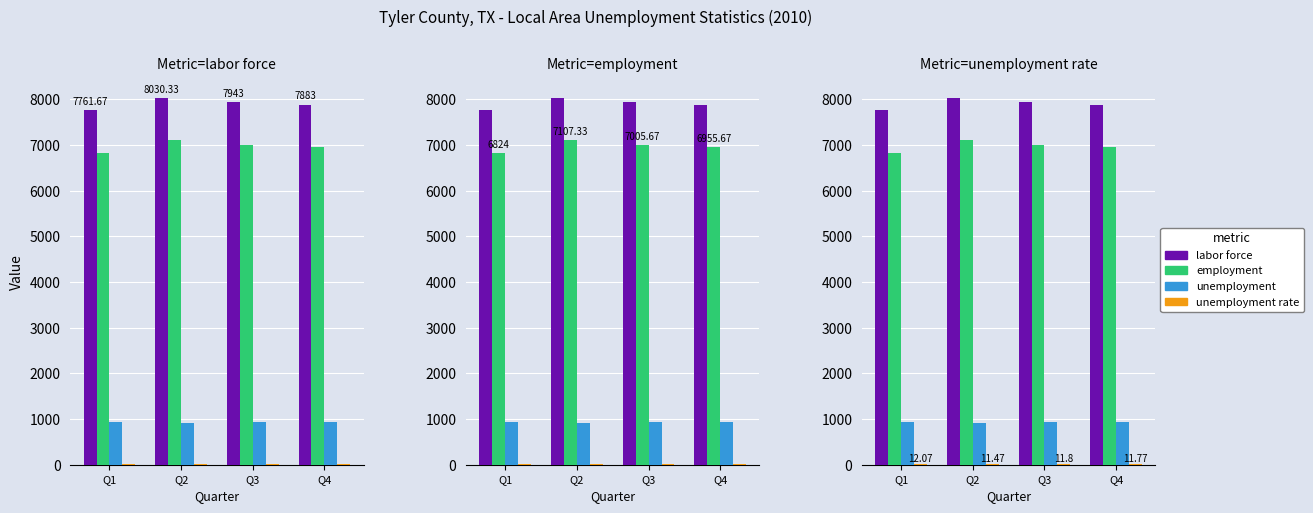

What is the value of the labor force bar at the 1st from the left?

7761.7